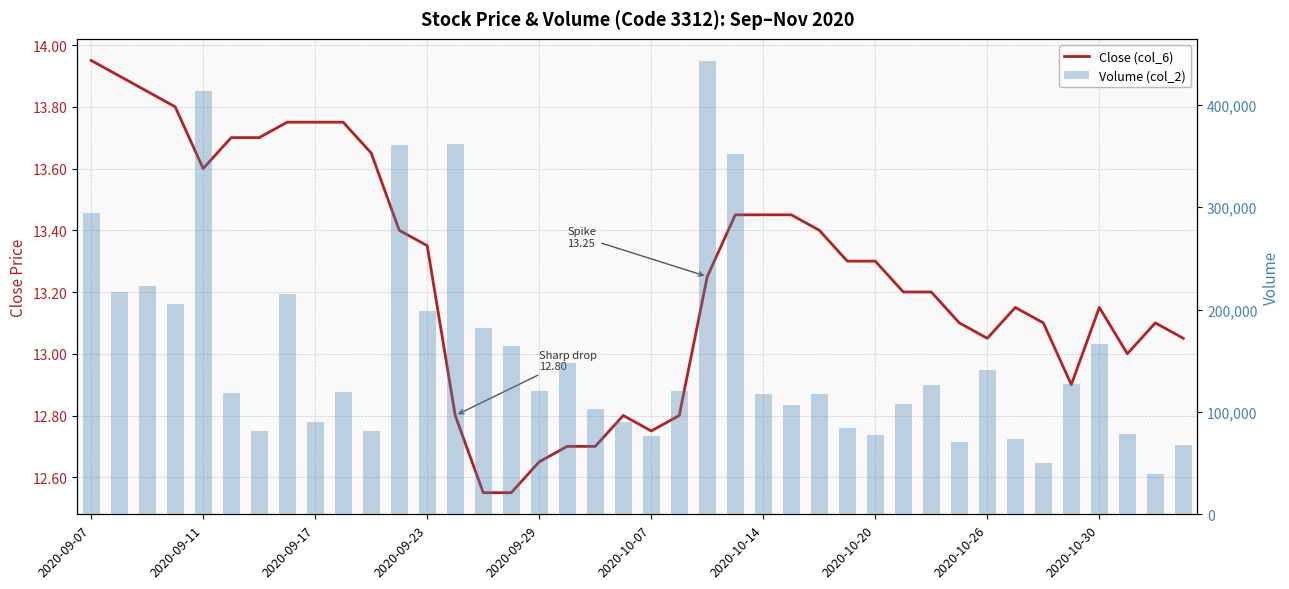

Are the bars horizontal?

No